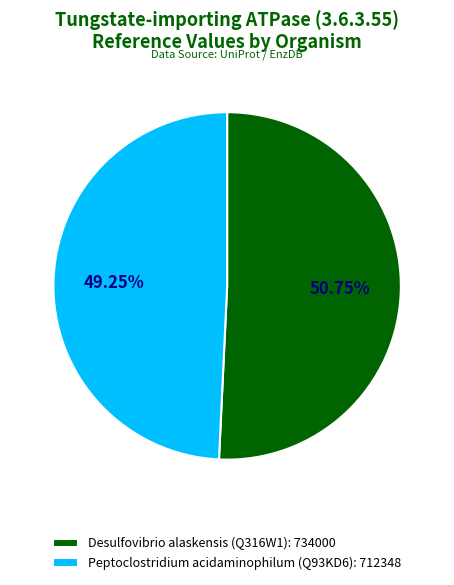

To the nearest percent, what is the average slice percentage?

50%